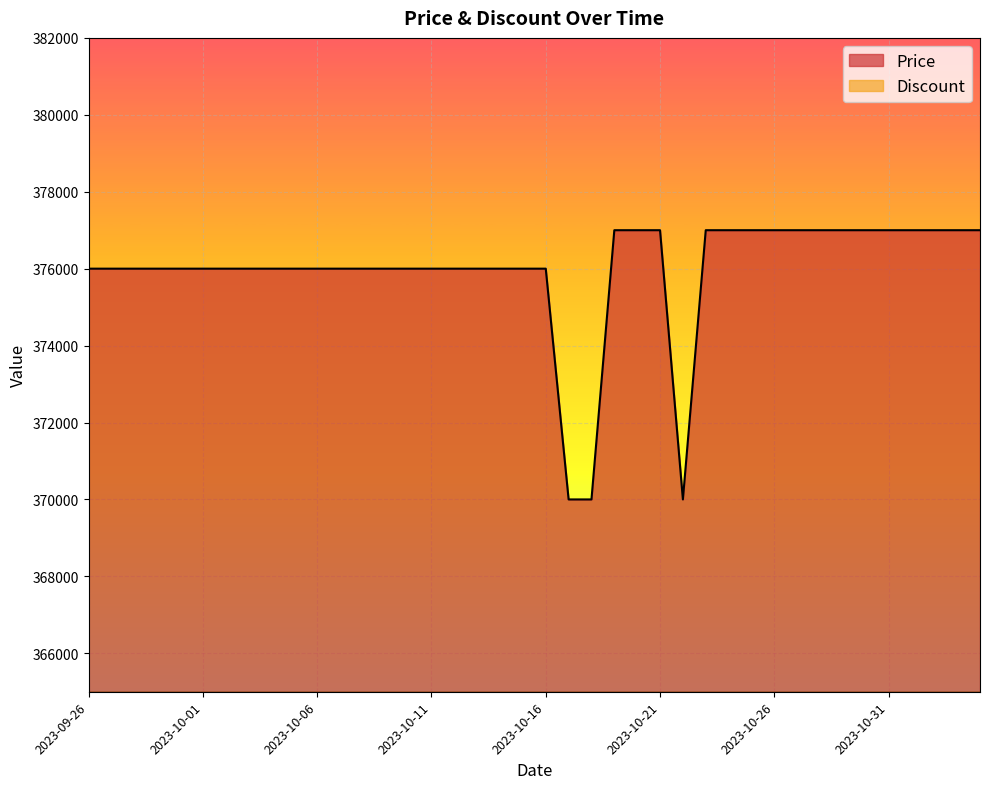

Which has a higher value, 2023-10-21 or 2023-11-01?

2023-10-21